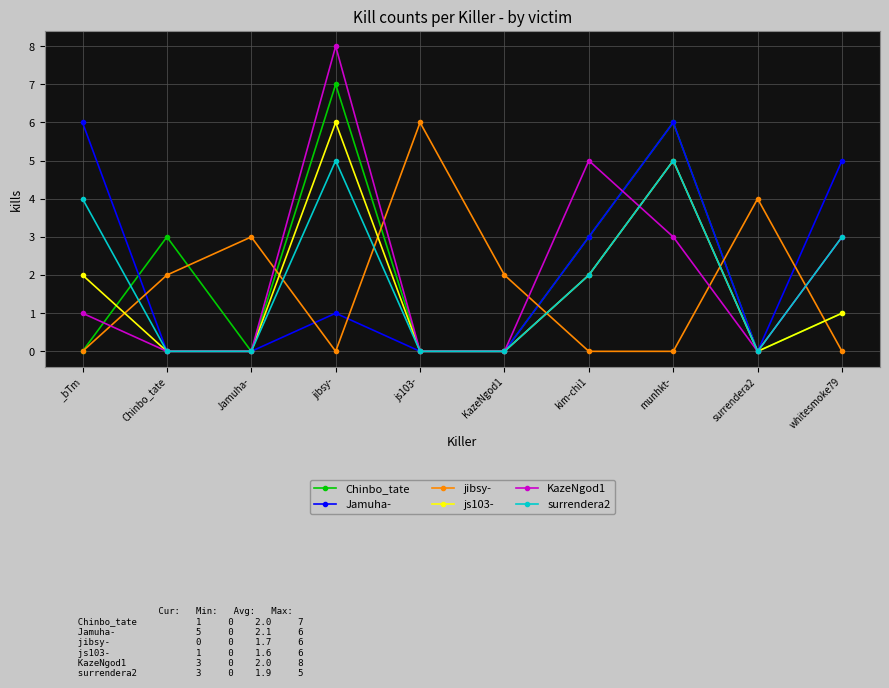

What is the sum of all jibsy- values?

17